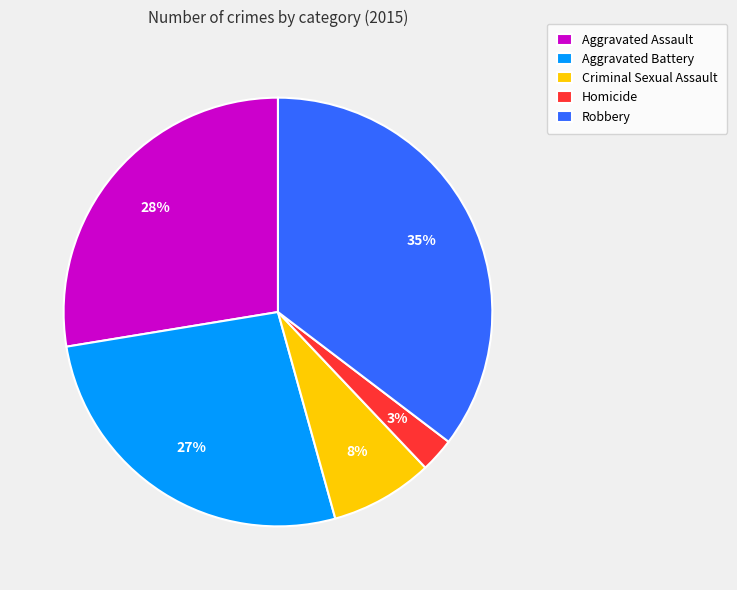

Is Criminal Sexual Assault the majority of the pie?

No